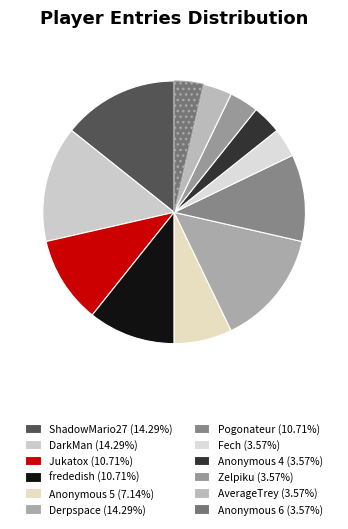

To the nearest percent, what percentage of the pie is frededish?

11%